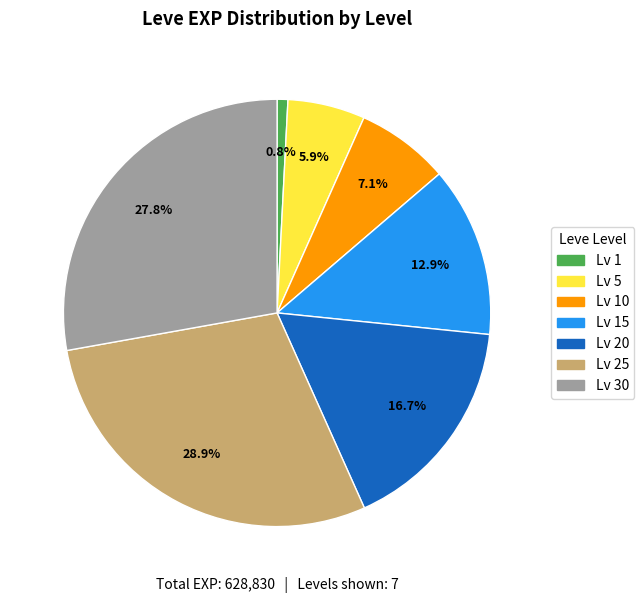

What is the total percentage of Lv 20 and Lv 1?

17.5%